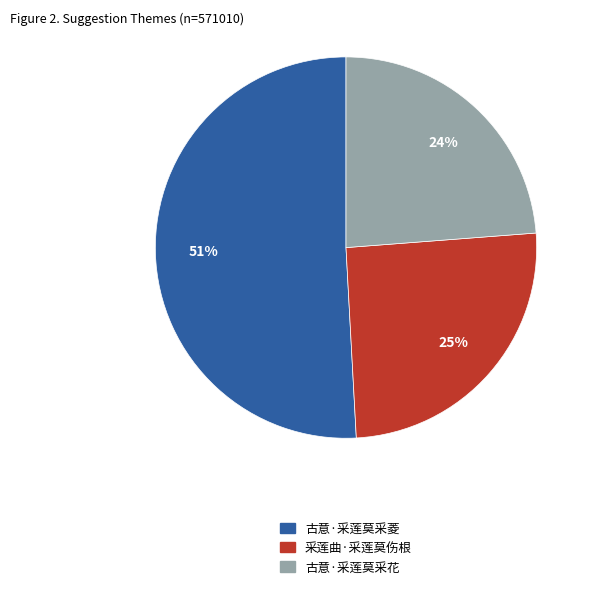

Which category has the biggest portion of the pie?

古意·采莲莫采菱